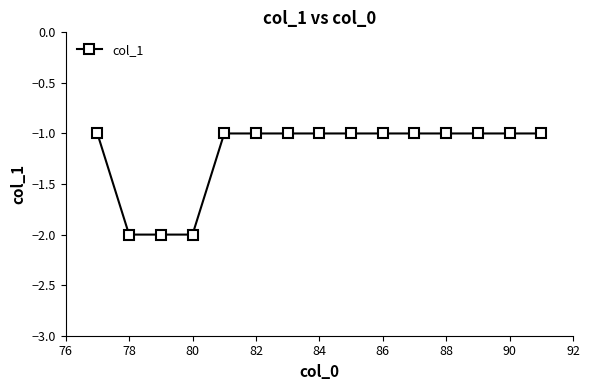

What is the value of the 1st point from the left?

-1